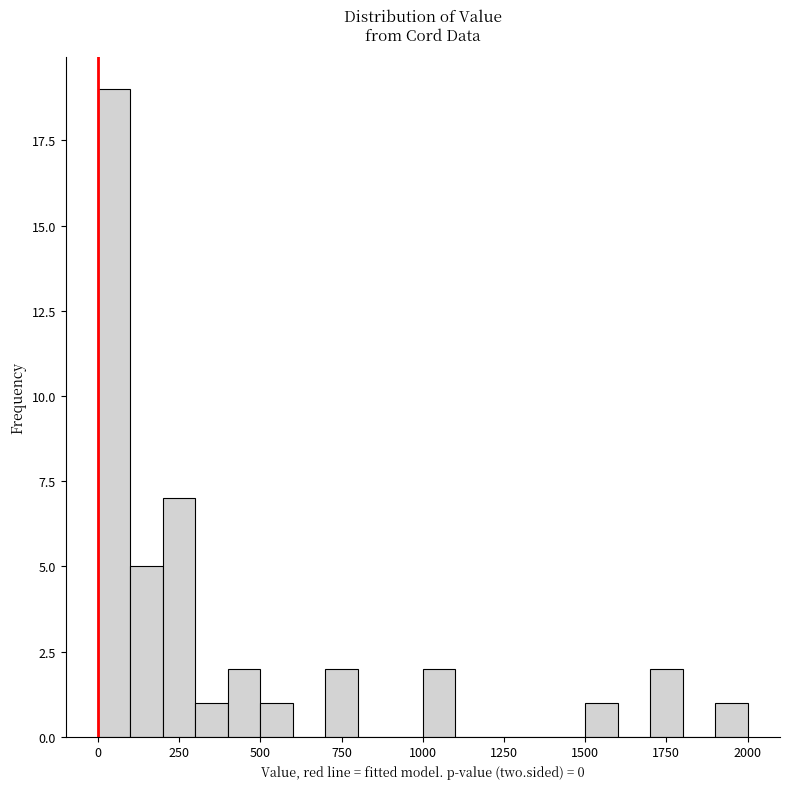

Around what value on the x-axis is the tallest bar? Give the approximate position of its centre, as read against the axis.

50